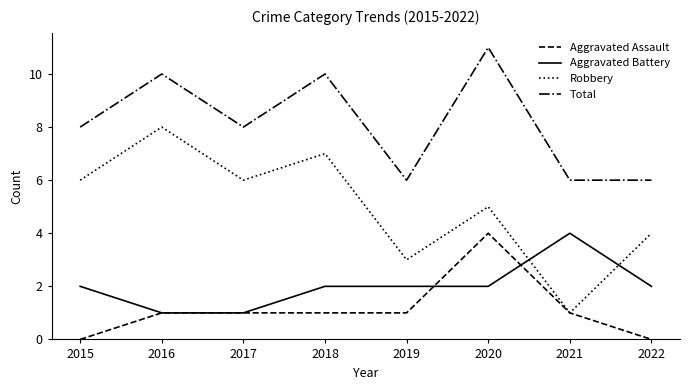

What is the approximate value of Aggravated Assault at 2021?

1